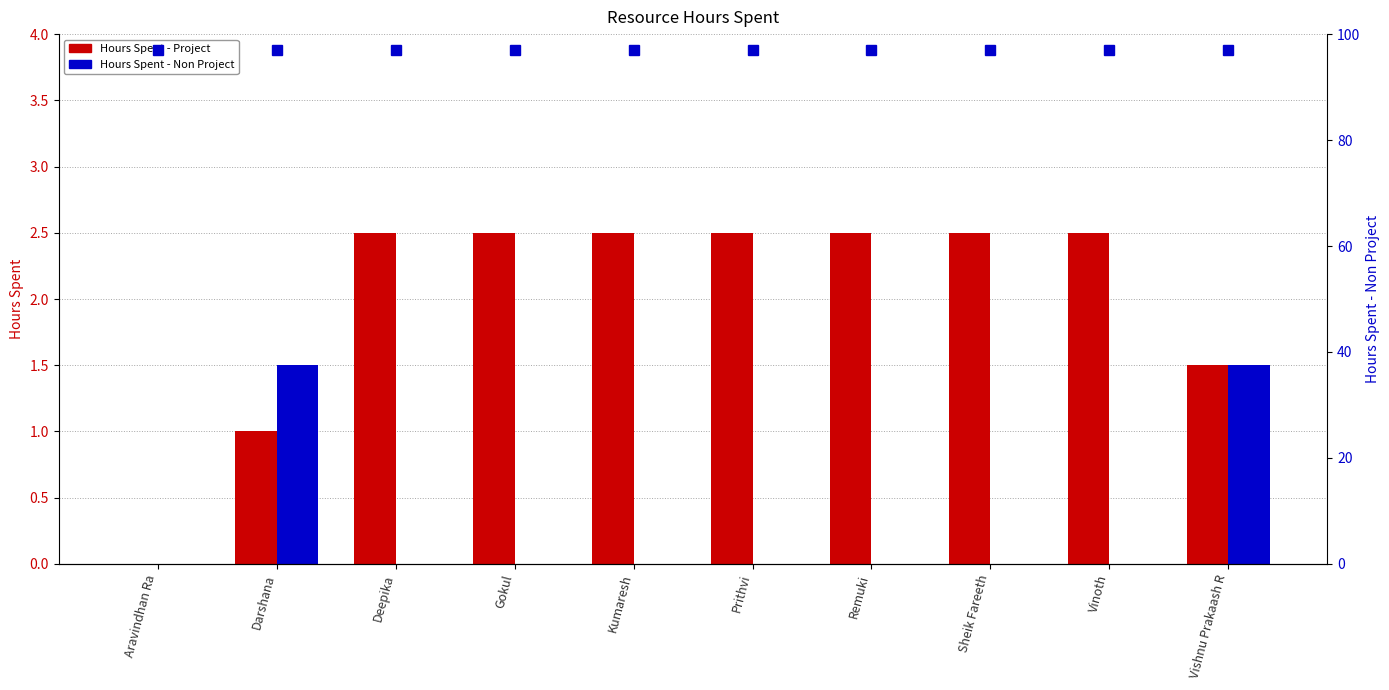

Count the number of categories in the chart.

10